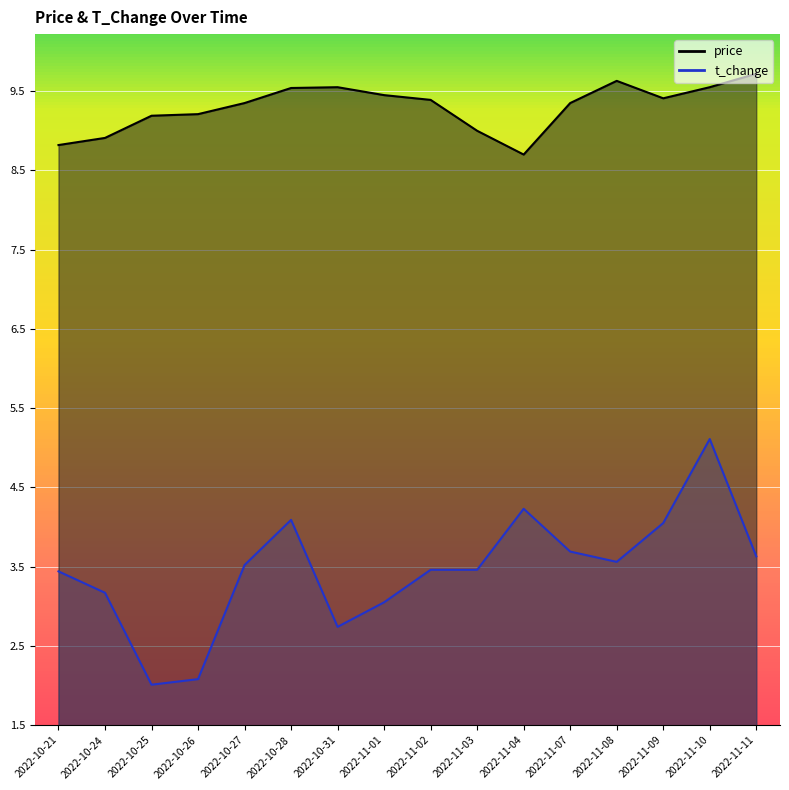

The value of t_change at 2022-11-10 is 7.6. True or false?

False